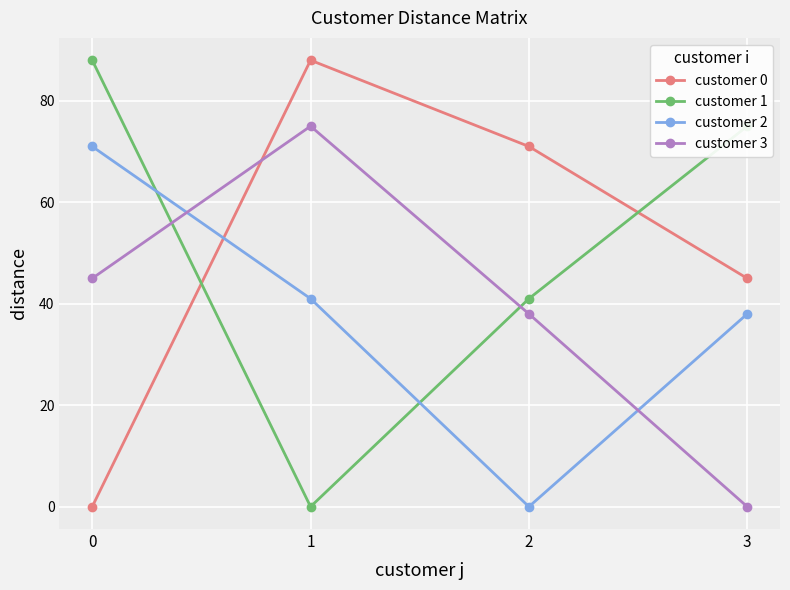

How many lines are shown in the chart?

4